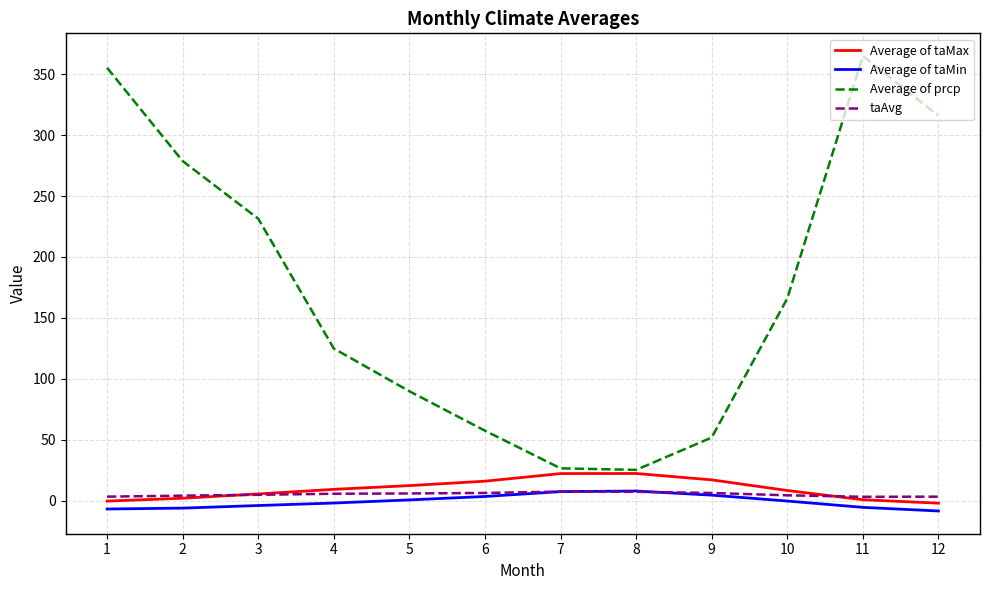

Is the value of Average of taMax at 11 greater than the value of taAvg at 6?

No